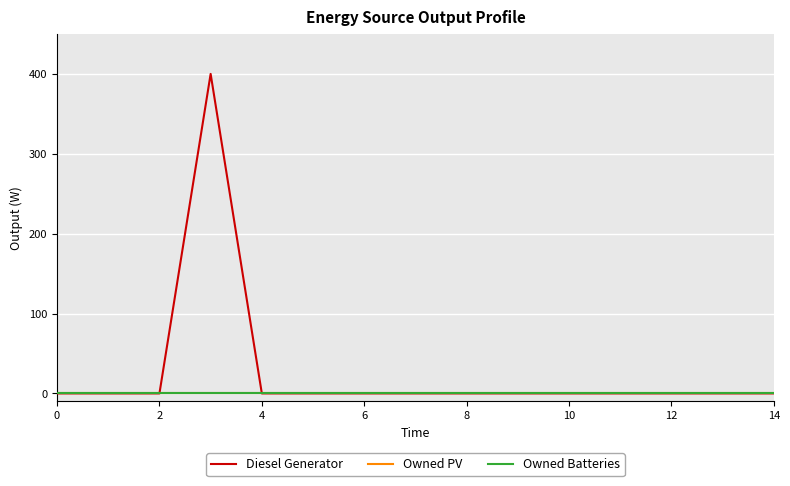

Is this an area chart (filled region under the line)?

No